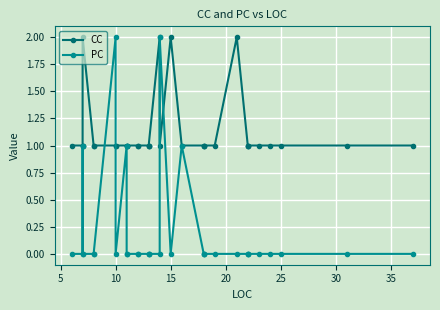

Is the value of PC at 15 greater than the value of CC at 30?

No